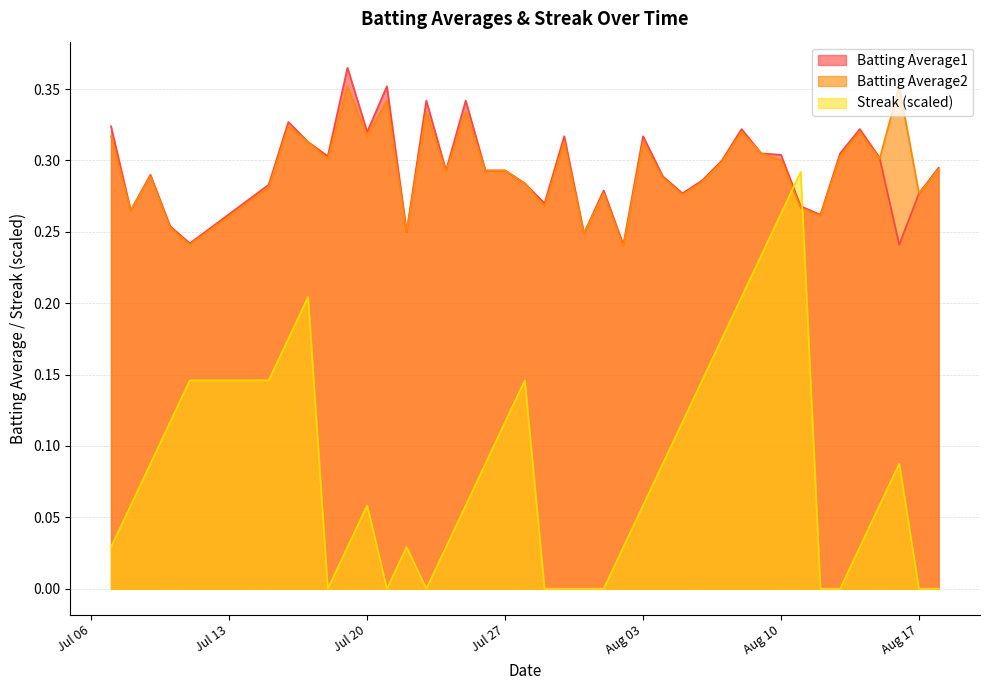

In Batting Average1, how many points are lower than both neighbors (excluding endpoints)?

12